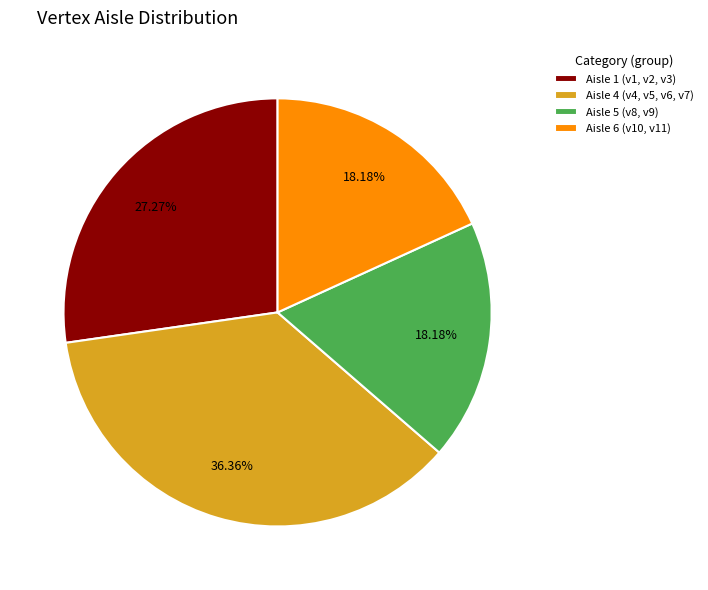

Does any single category account for the majority?

No